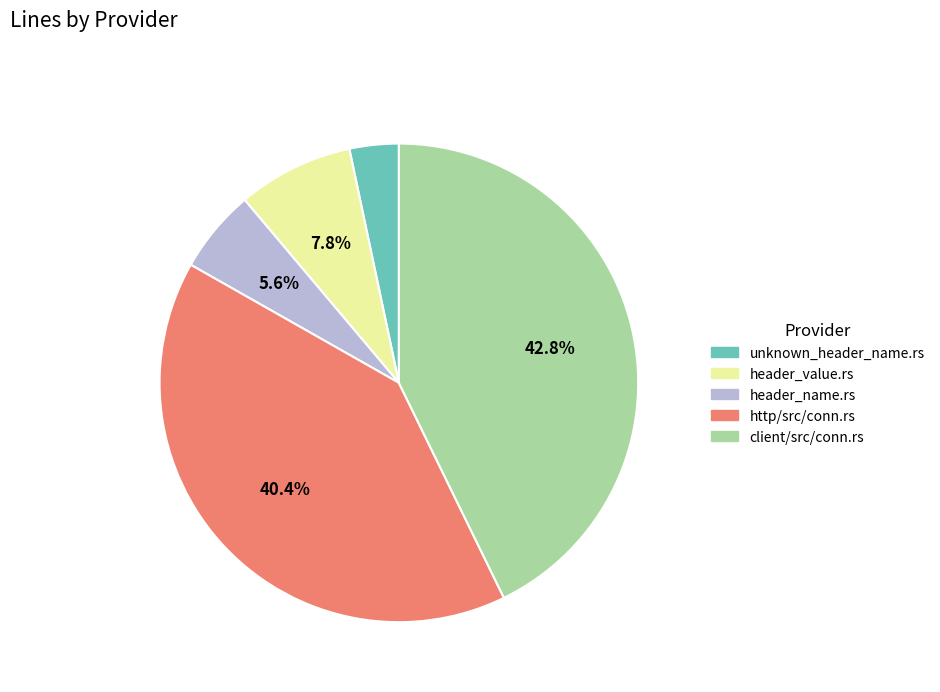

To the nearest percent, what is the average slice percentage?

20%